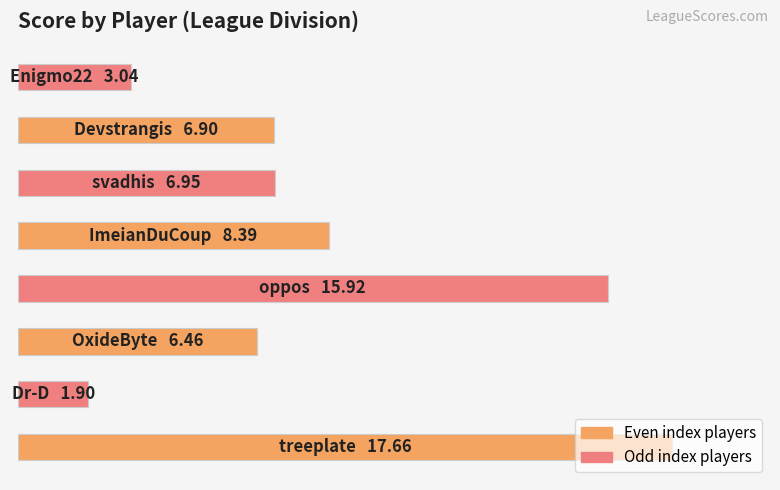

Rank the categories by value from lowest to highest.

Dr-D, Enigmo22, OxideByte, Devstrangis, svadhis, ImeianDuCoup, oppos, treeplate